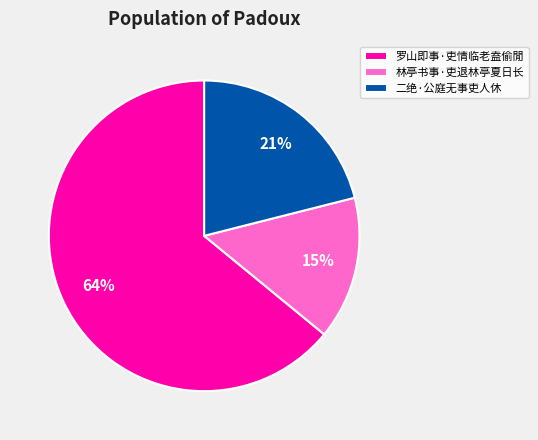

To the nearest percent, what is the combined percentage of 二绝·公庭无事吏人休 and 林亭书事·吏退林亭夏日长?

36%